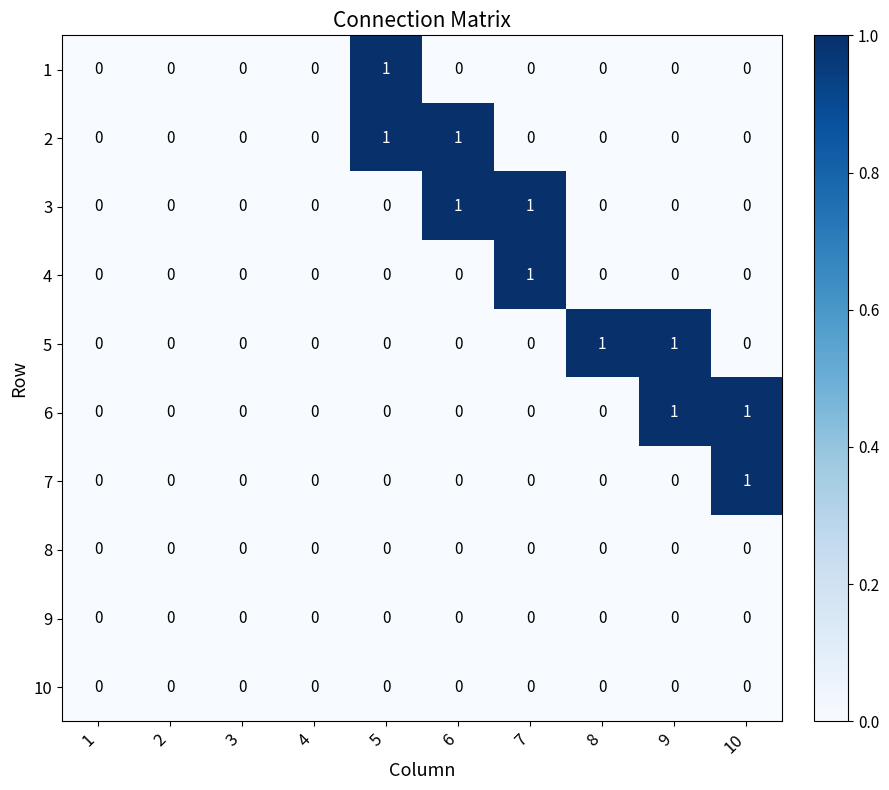

The 3 series shows 0 at 6. True or false?

False